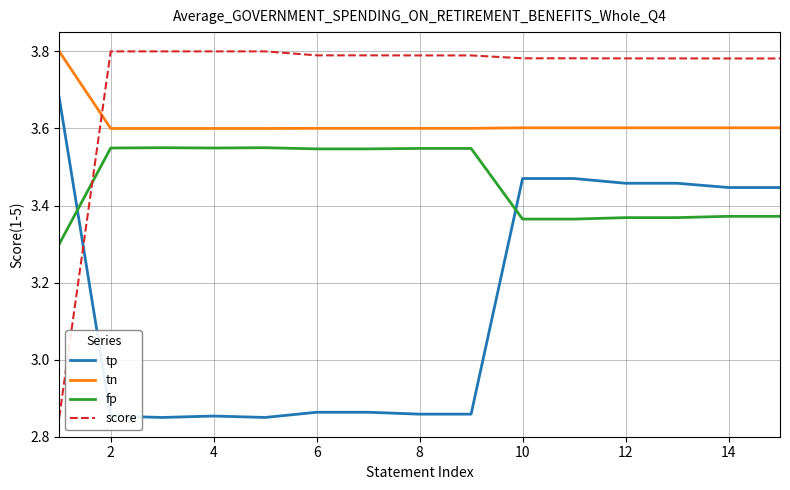

What is the sum of all tp values?

47.3